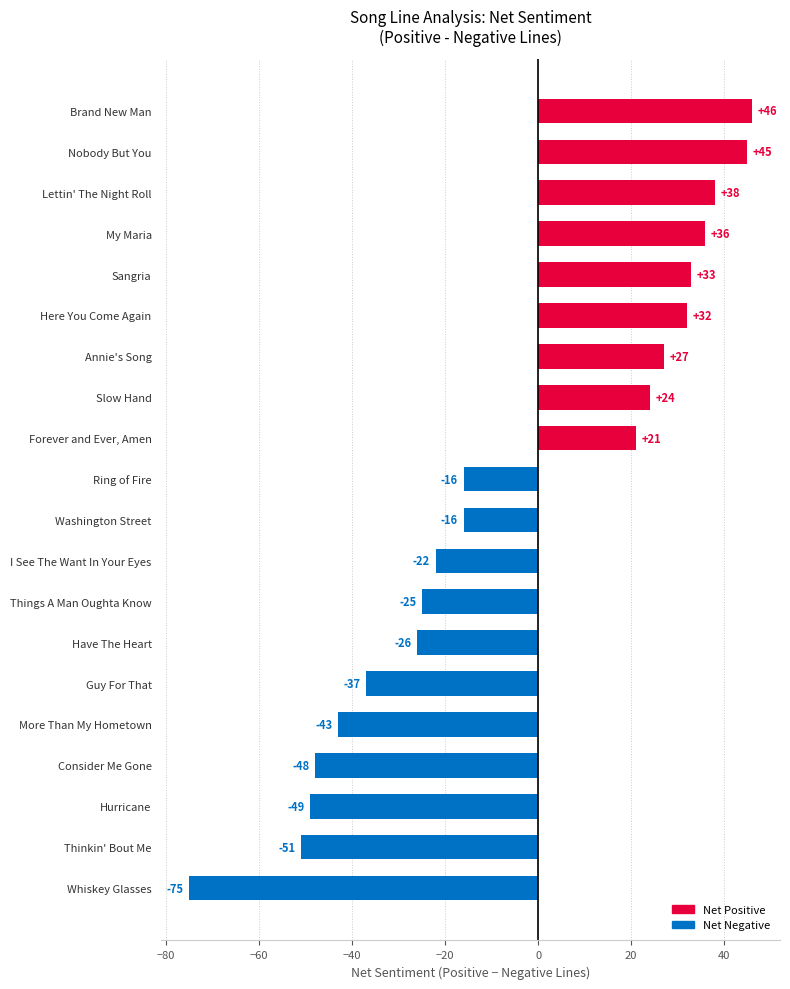

The value at Thinkin' Bout Me is -82. True or false?

False